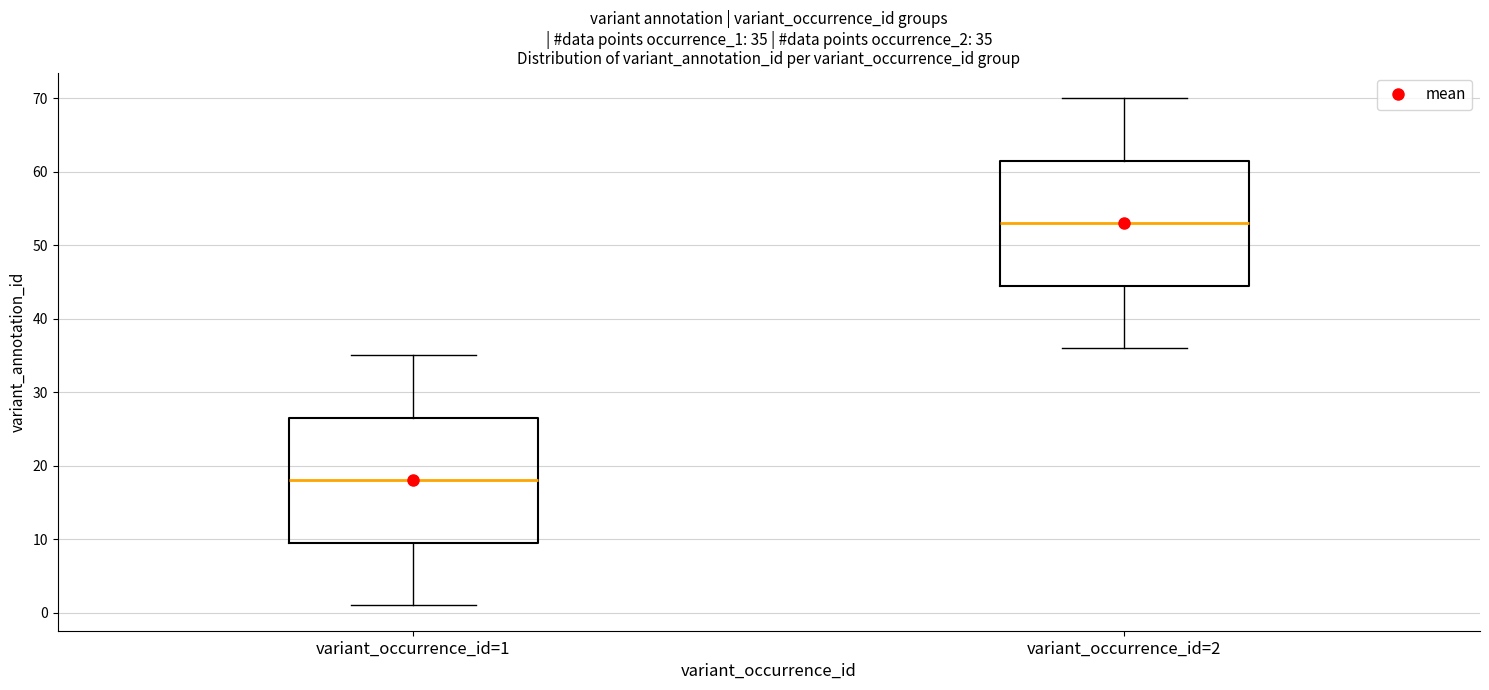

Which box's median line is the lowest?

variant_occurrence_id=1